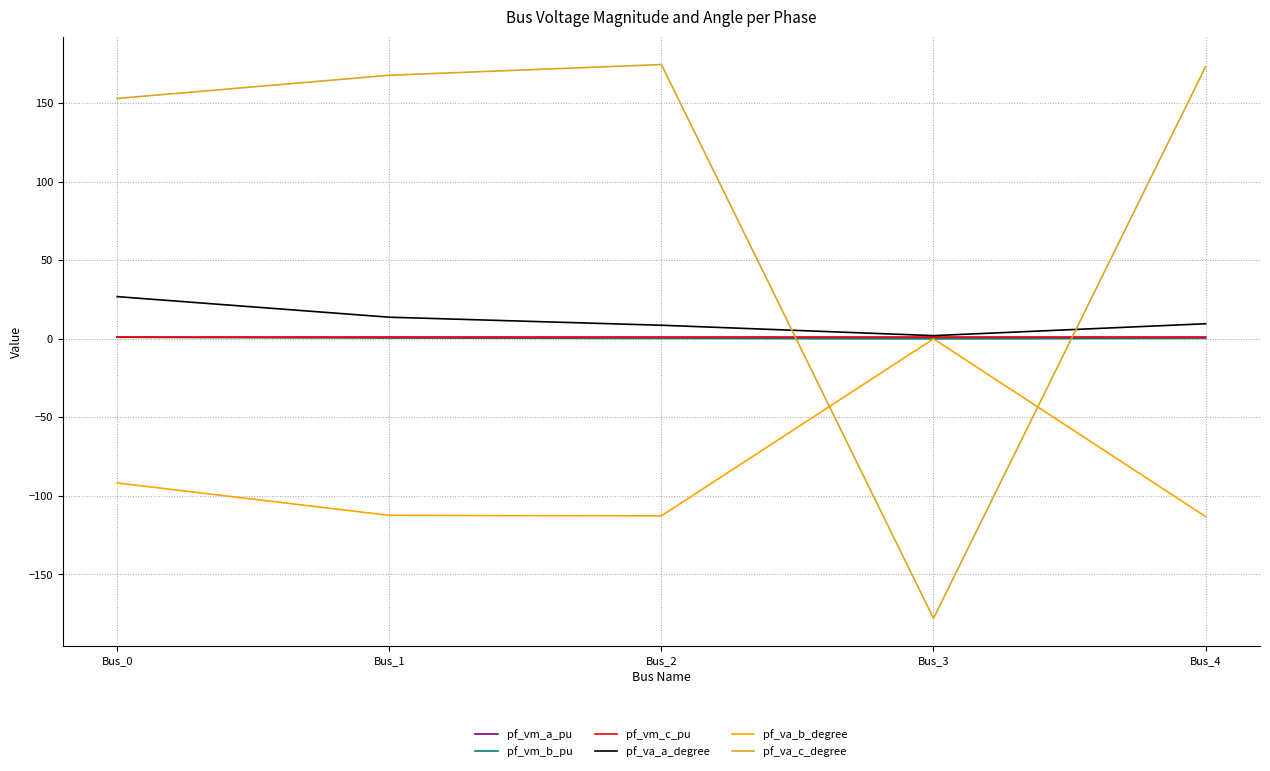

After their last crossing, which series has the higher values: pf_vm_c_pu or pf_va_c_degree?

pf_va_c_degree